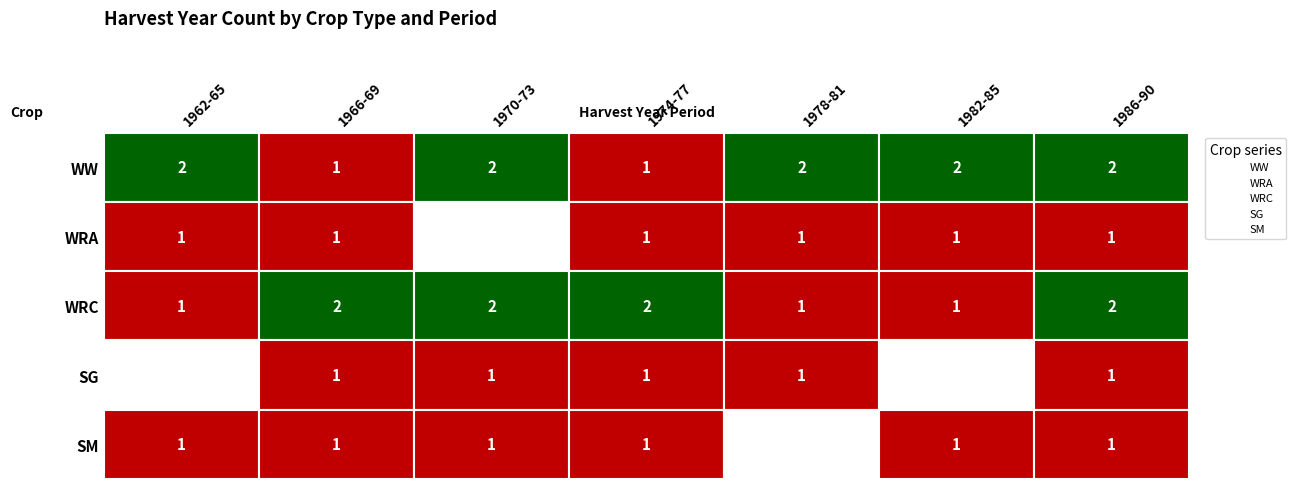

Count the SM values in the range 1971 to 1997.

6